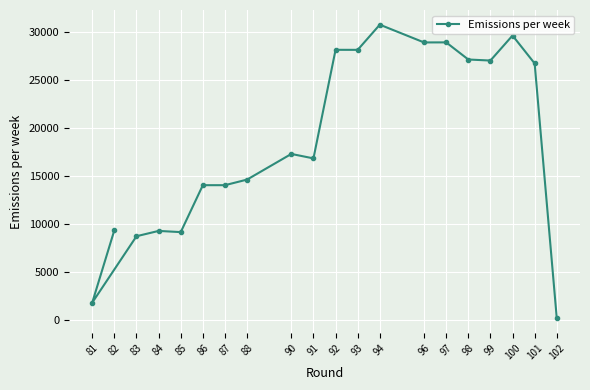

Reading left to right, transcribe all the data shown in this chart.

82=9350.1	81=1777.7	83=8713.2	84=9268.8	85=9143.2	86=14046.1	87=14046.4	88=14631.9	90=17310.8	91=16845.0	92=28189.1	93=28185.7	94=30814.9	96=28959.5	97=28966.0	98=27176.4	99=27067.4	100=29681.9	101=26764.7	102=138.6